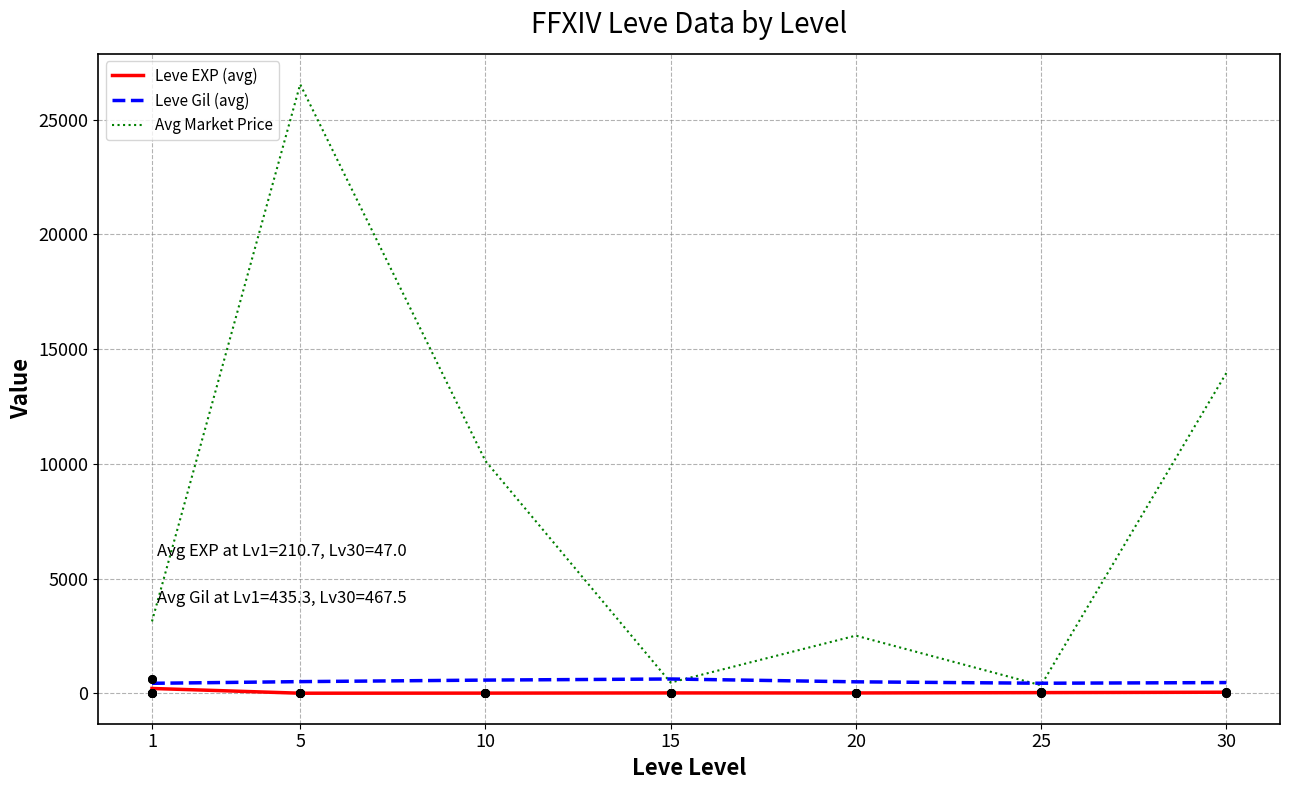

What are all the series names shown in the legend?

Leve EXP (avg), Leve Gil (avg), Avg Market Price